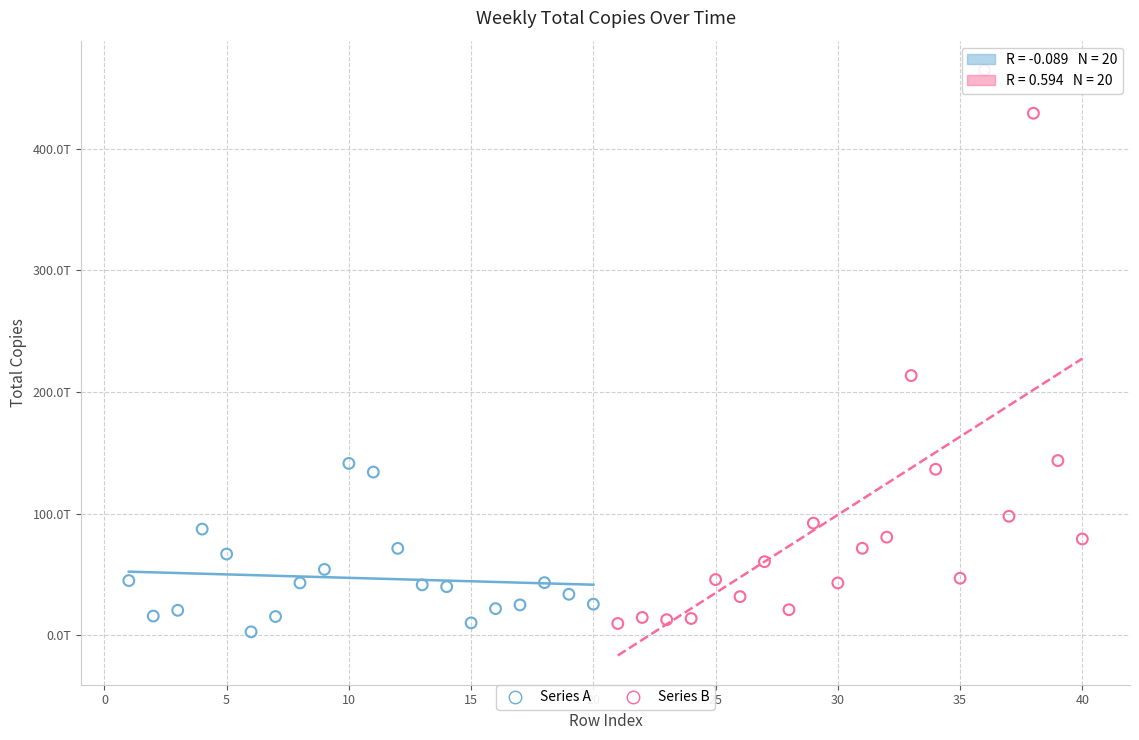

Which series has the largest Y range (max minus min)?

Series B